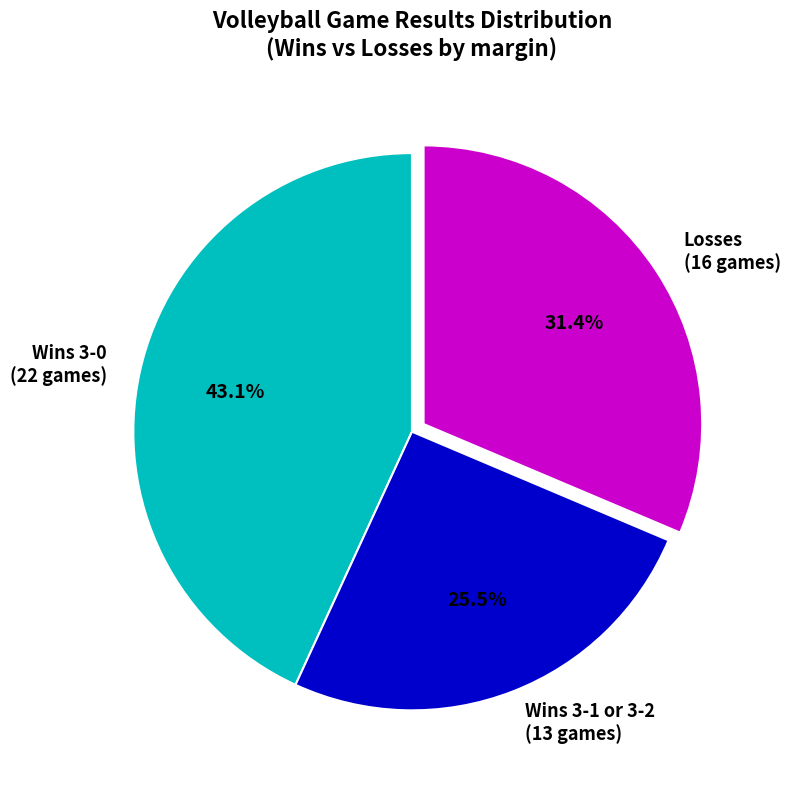

How many segments does this pie chart have?

3